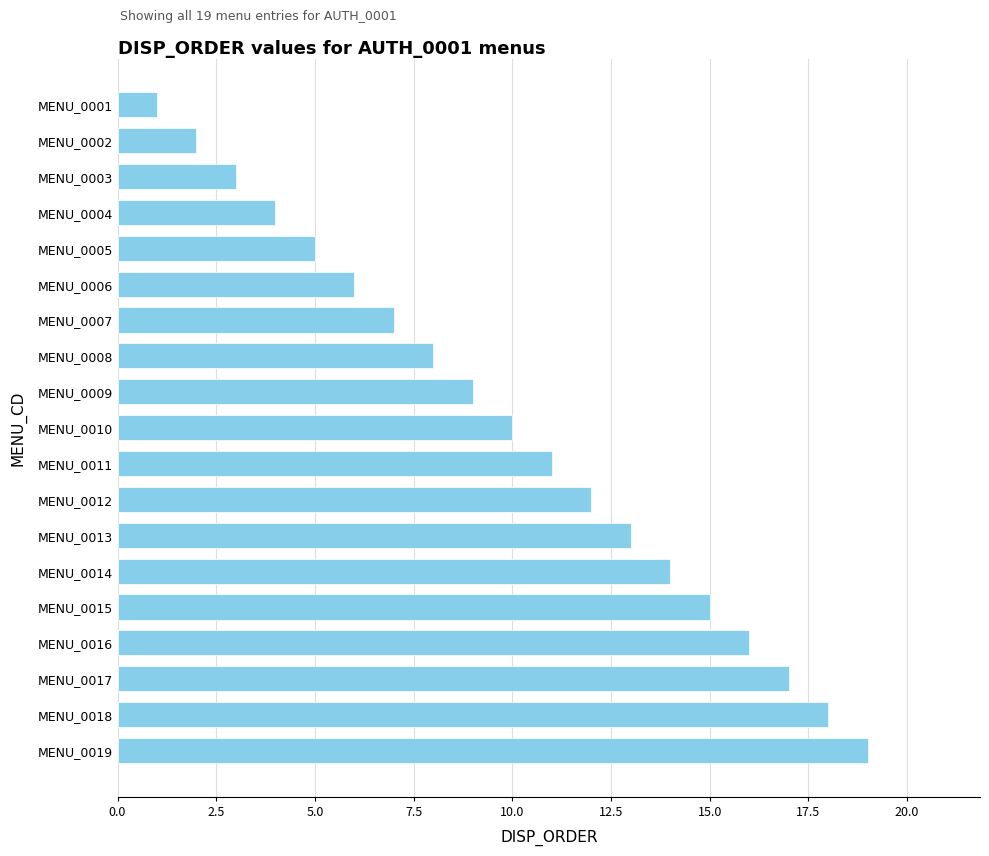

Reading bottom to top, list all the values displayed in this chart.

MENU_0019=19	MENU_0018=18	MENU_0017=17	MENU_0016=16	MENU_0015=15	MENU_0014=14	MENU_0013=13	MENU_0012=12	MENU_0011=11	MENU_0010=10	MENU_0009=9	MENU_0008=8	MENU_0007=7	MENU_0006=6	MENU_0005=5	MENU_0004=4	MENU_0003=3	MENU_0002=2	MENU_0001=1